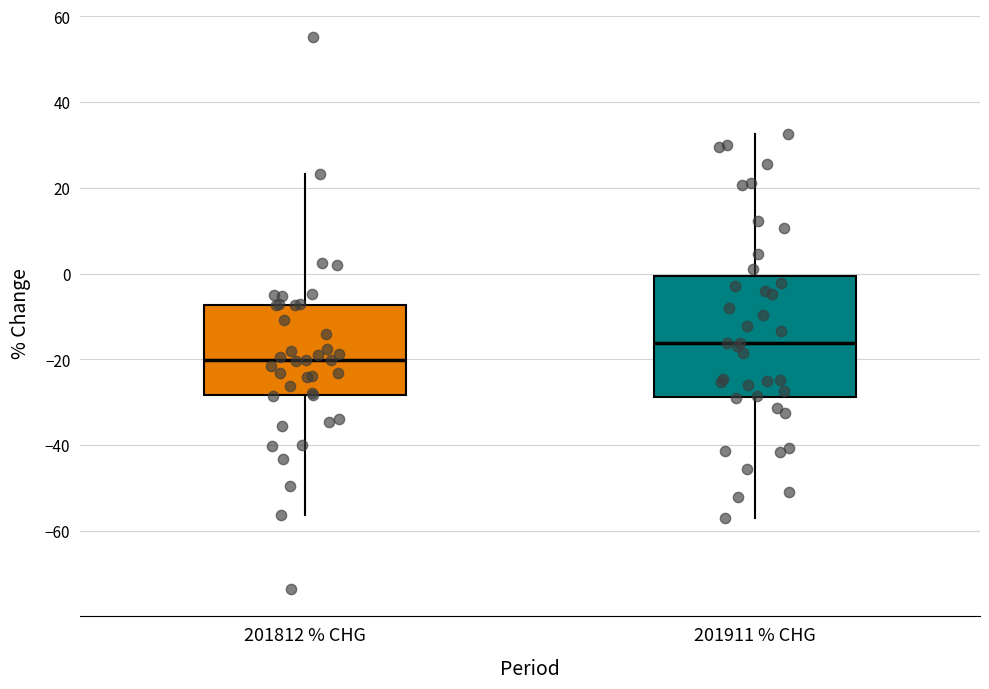

Reading left to right, read every box against the y-axis: the position of its median line, the range the box covers, and the ends of its whiskers. The values are not printed on the chart, so give them approximately, as read against the axis.

201812 % CHG: median -20, box -28 to -8, whiskers -56 to 24
201911 % CHG: median -16, box -28 to 0, whiskers -56 to 32